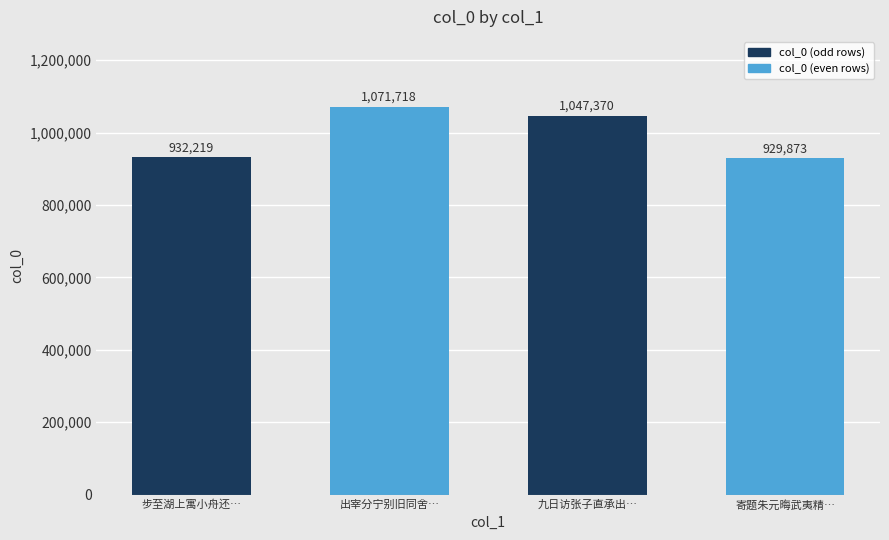

List the labels in order of value, largest first.

出宰分宁别旧同舍…, 九日访张子直承出…, 步至湖上寓小舟还…, 寄题朱元晦武夷精…